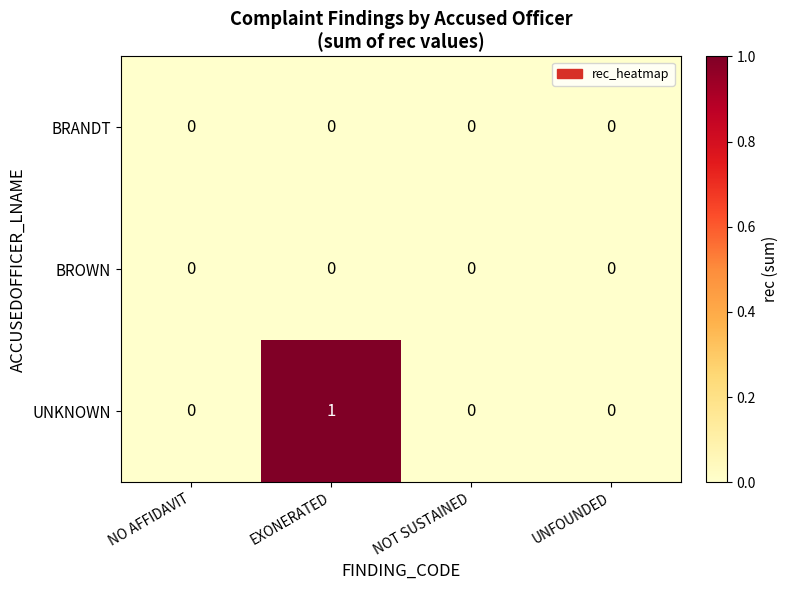

Which series has the widest spread of values?

UNKNOWN